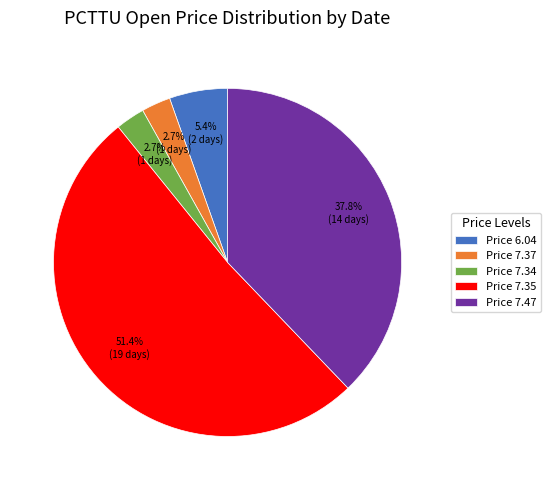

Is Price 7.35 the majority of the pie?

Yes